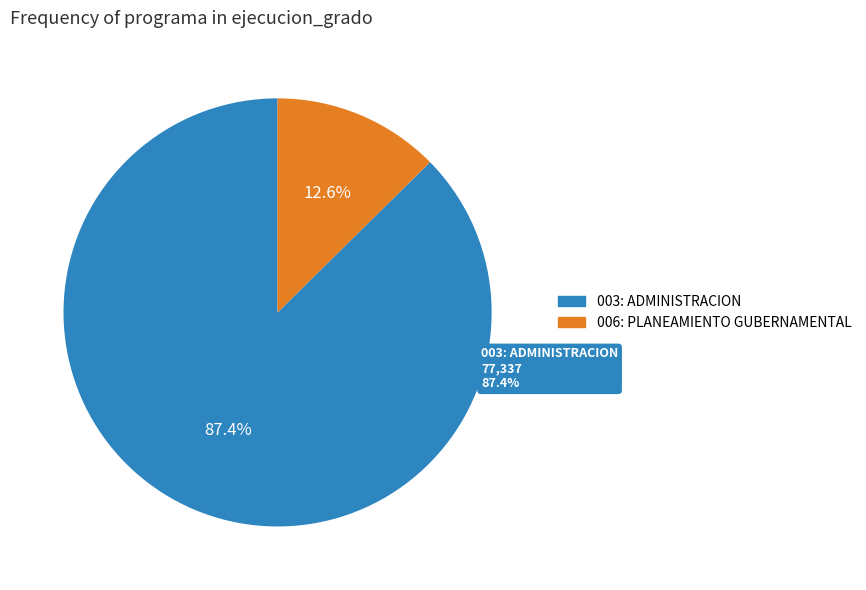

Rank the categories by value from highest to lowest.

003: ADMINISTRACION, 006: PLANEAMIENTO GUBERNAMENTAL